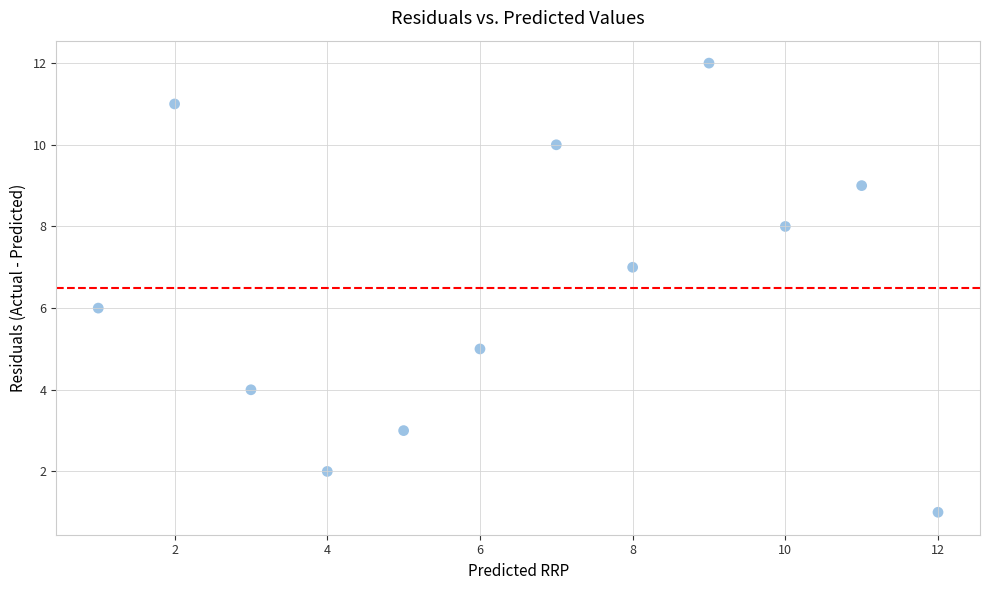

What is the range of Y values (max minus min)?

11